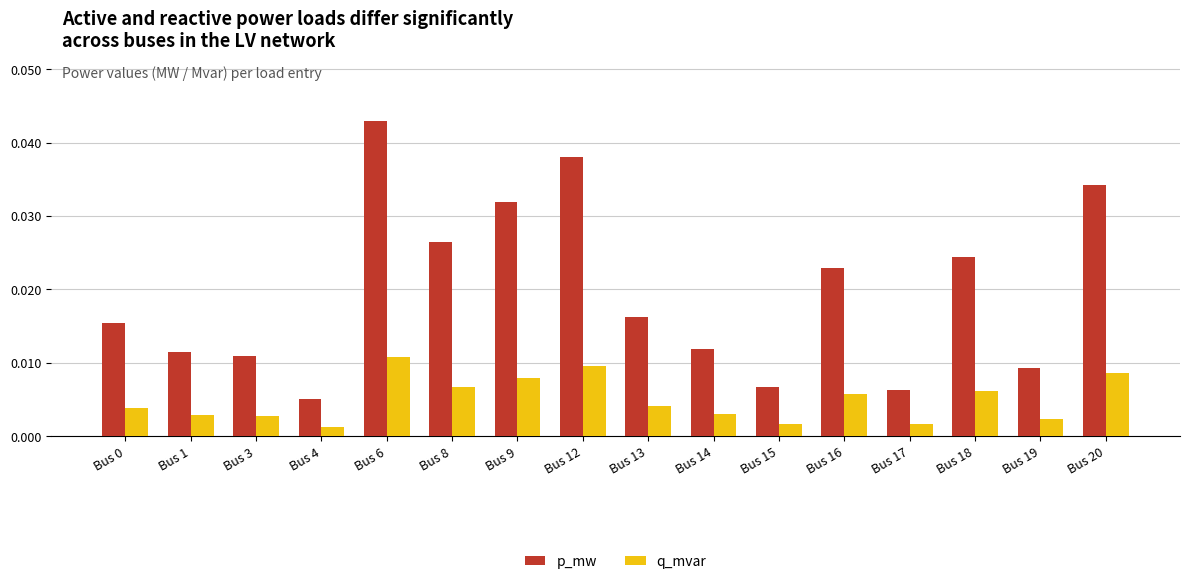

Which series has the largest range (max minus min)?

p_mw